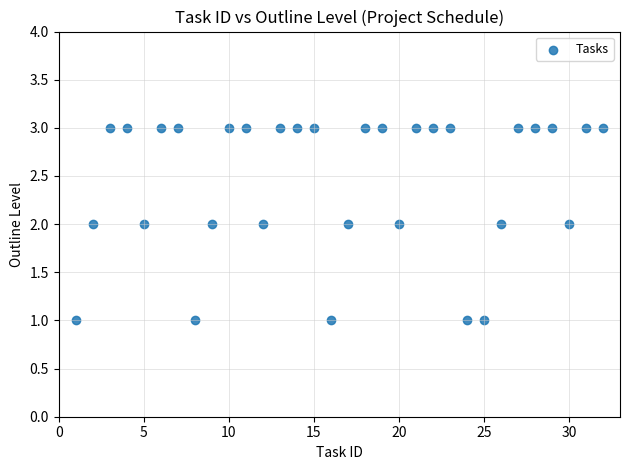

What is the range of X values (max minus min)?

31